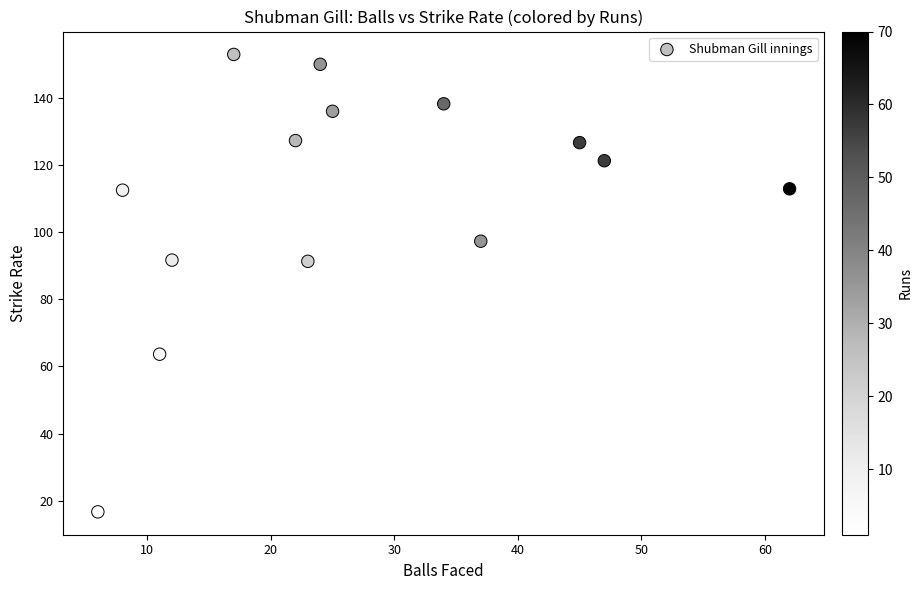

What is the range of X values (max minus min)?

56.0